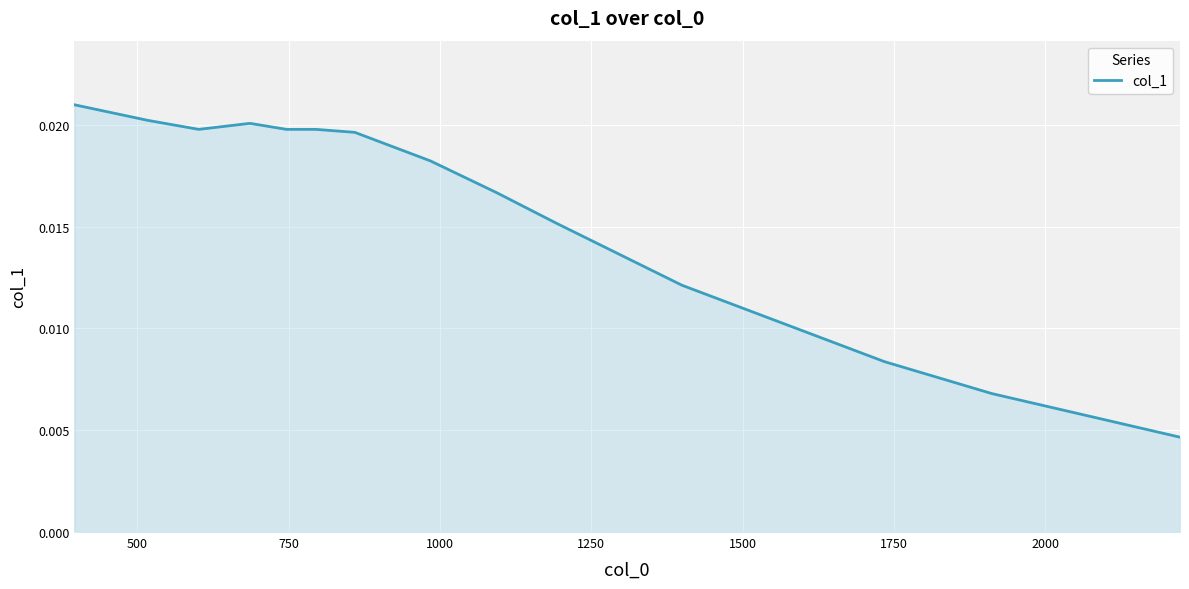

True or false: there are more than 1 points higher than both neighbors.

True